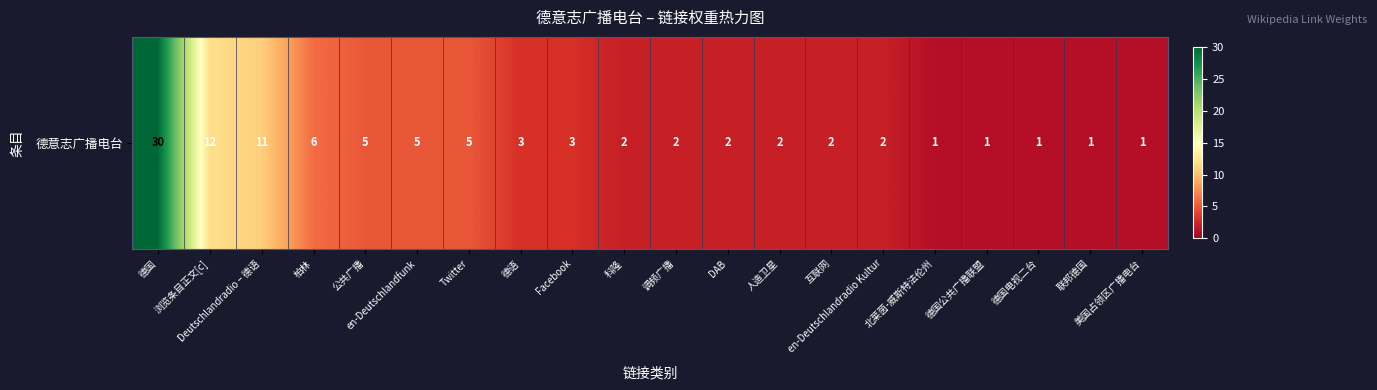

Which label corresponds to the largest value in the chart?

德国